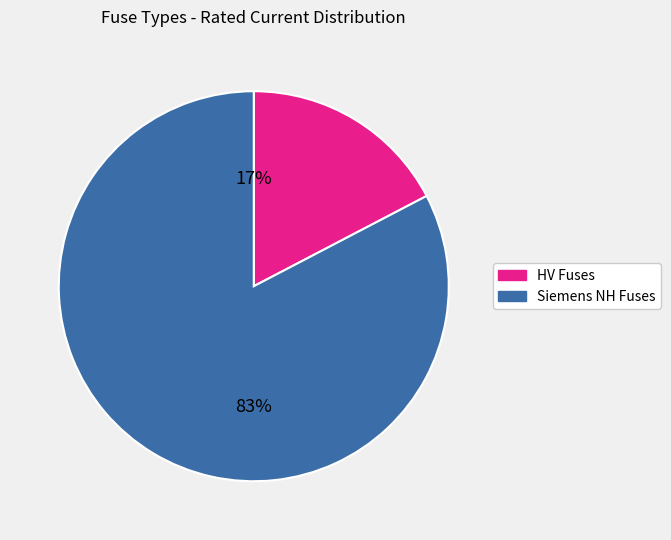

Is there any slice that represents more than half of the pie?

Yes